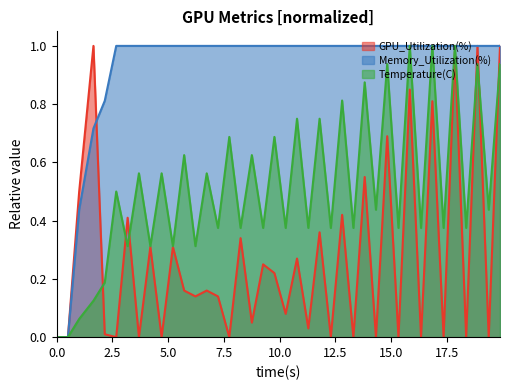

Which series has the largest total across all categories?

Memory_Utilization(%)